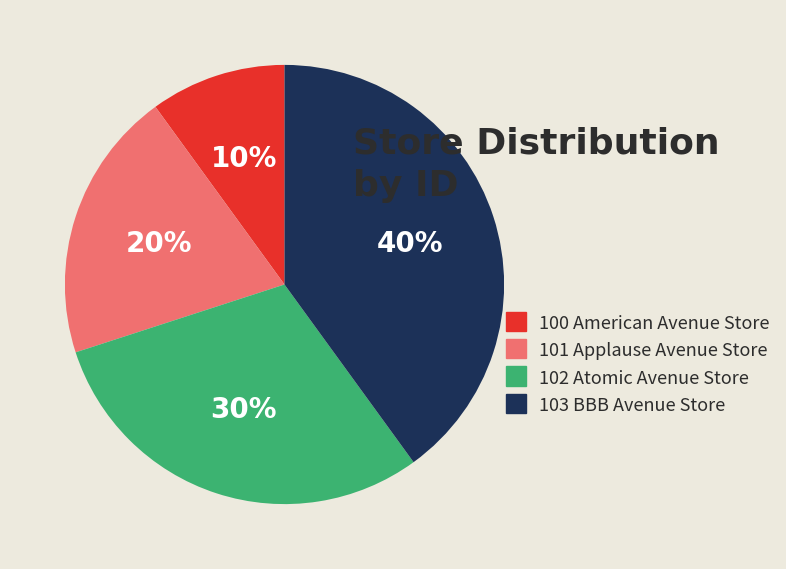

To the nearest percent, what portion does 100 American Avenue Store represent?

10%